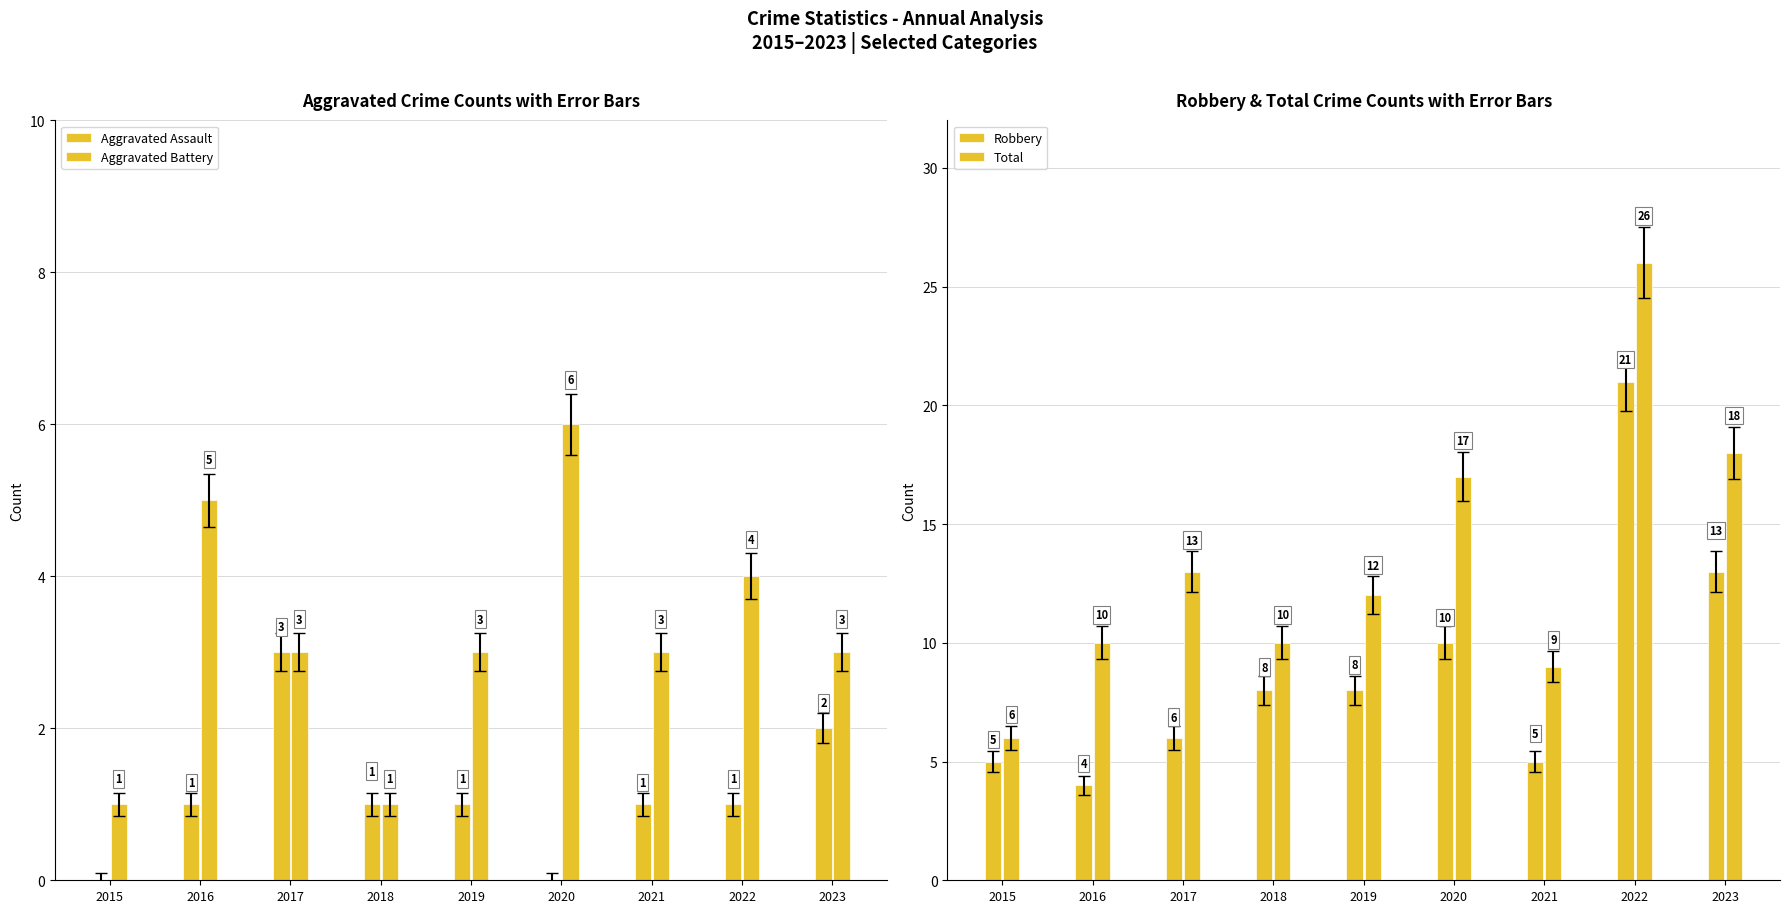

Rank the series by their maximum value, from highest to lowest.

Total, Robbery, Aggravated Battery, Aggravated Assault